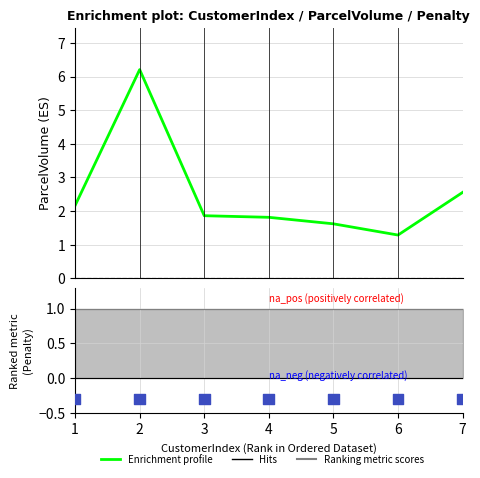

Which has a higher value, 7 or 5?

7